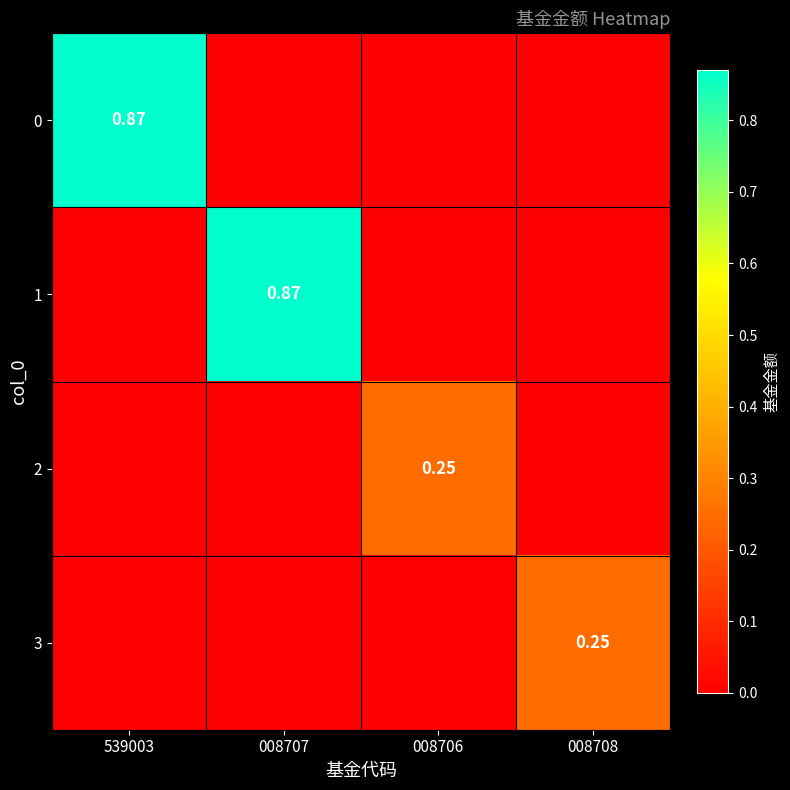

Is it true that 0 equals 0.0 at 008707?

True